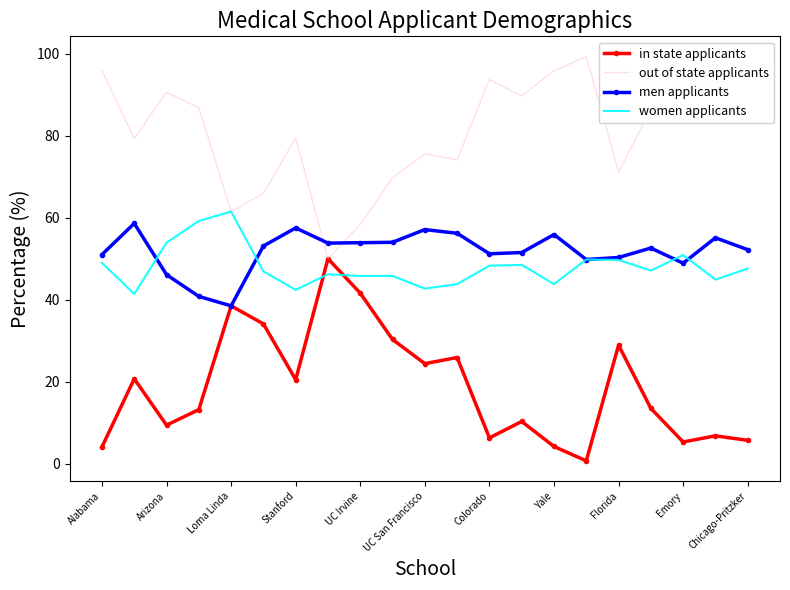

What is the greatest value displayed?

99.3